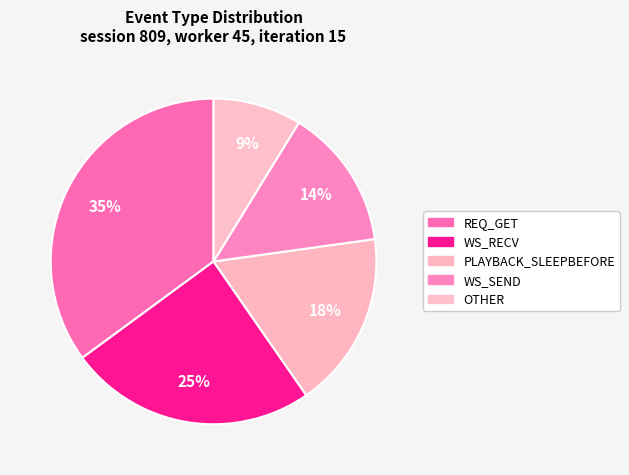

How many slices are in this pie chart?

5